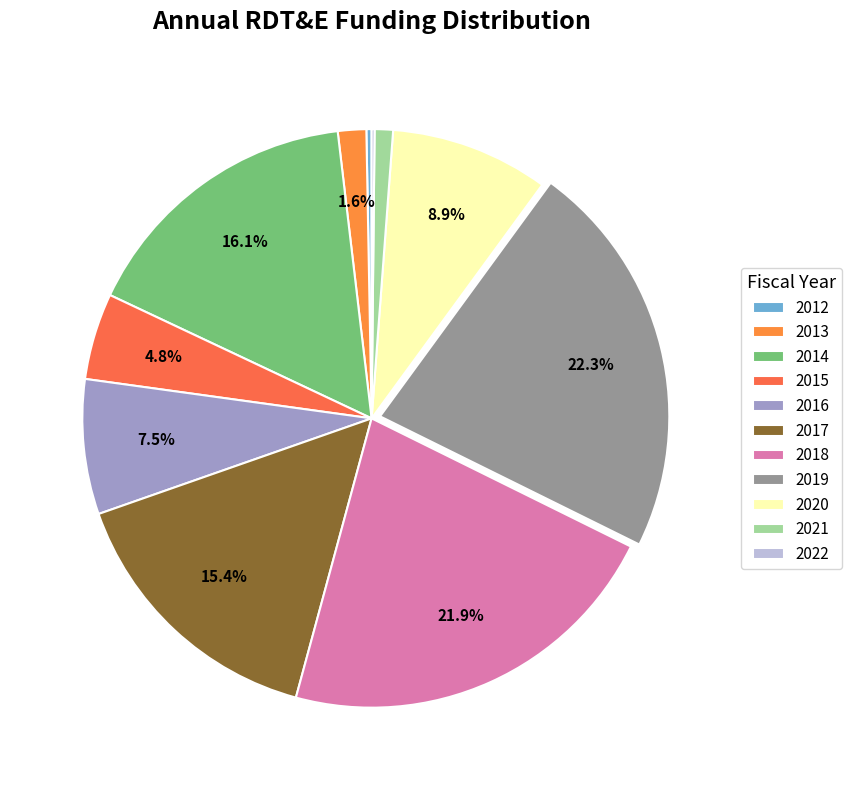

Is there a majority slice in this chart?

No